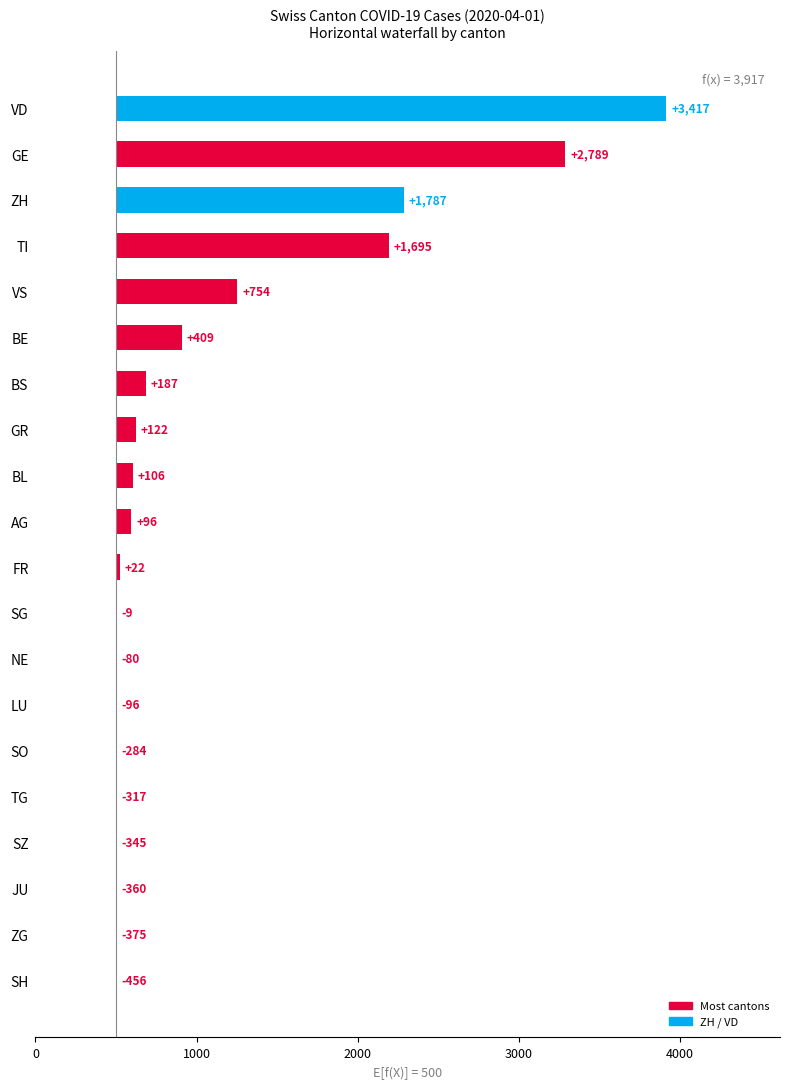

Are the bars grouped side by side (vs. stacked)?

No